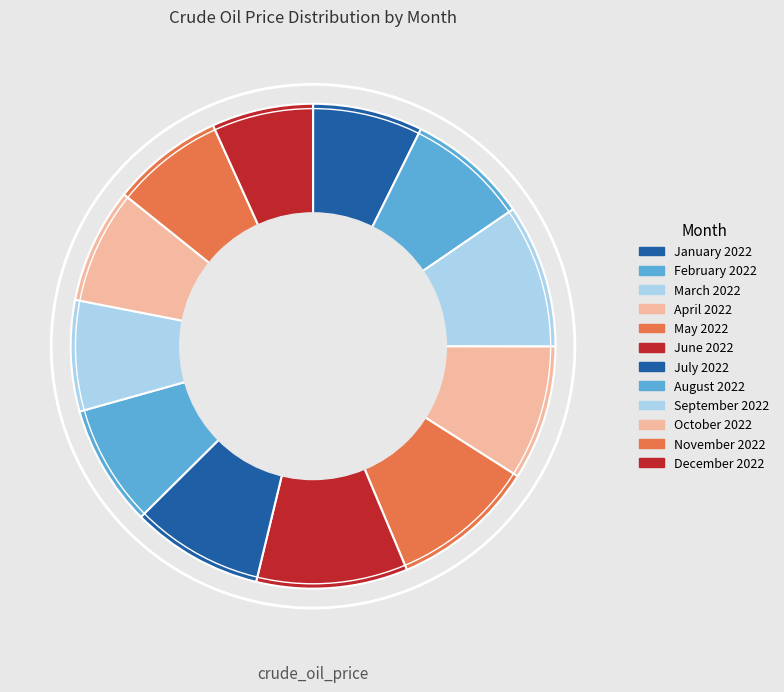

Rank the categories by value from highest to lowest.

June 2022, May 2022, March 2022, April 2022, July 2022, February 2022, August 2022, October 2022, November 2022, September 2022, January 2022, December 2022